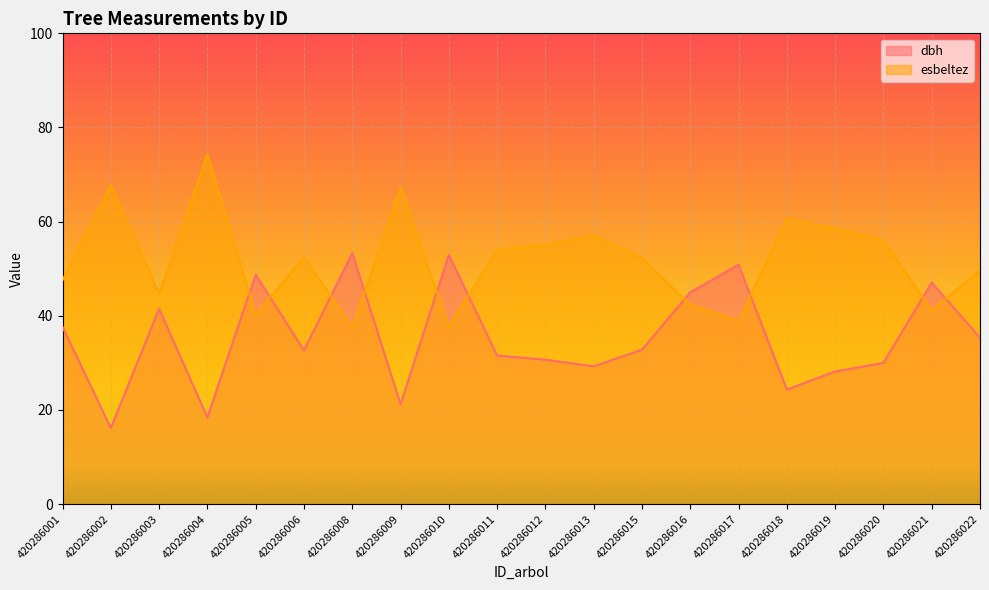

What is the difference between the maximum and minimum values in the esbeltez series?

36.7